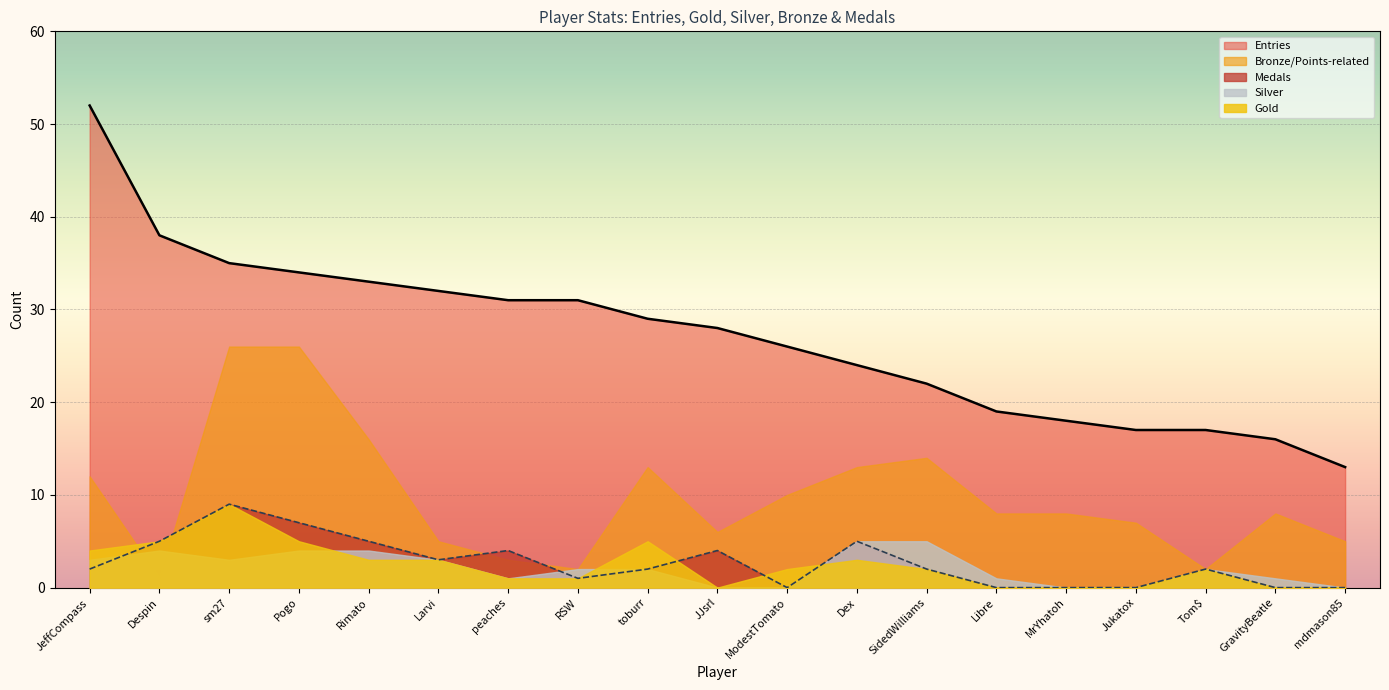

What is the difference between the maximum and minimum values in the Bronze series?

25